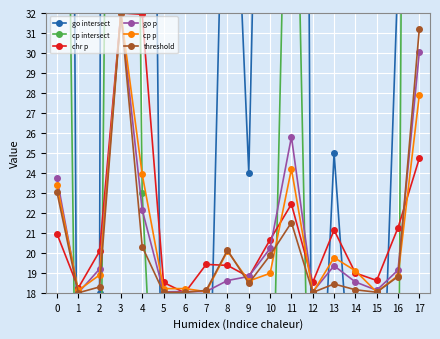

At 15, list the series in order from largest to smallest.

chr p, go p, cp p, threshold, go intersect, cp intersect